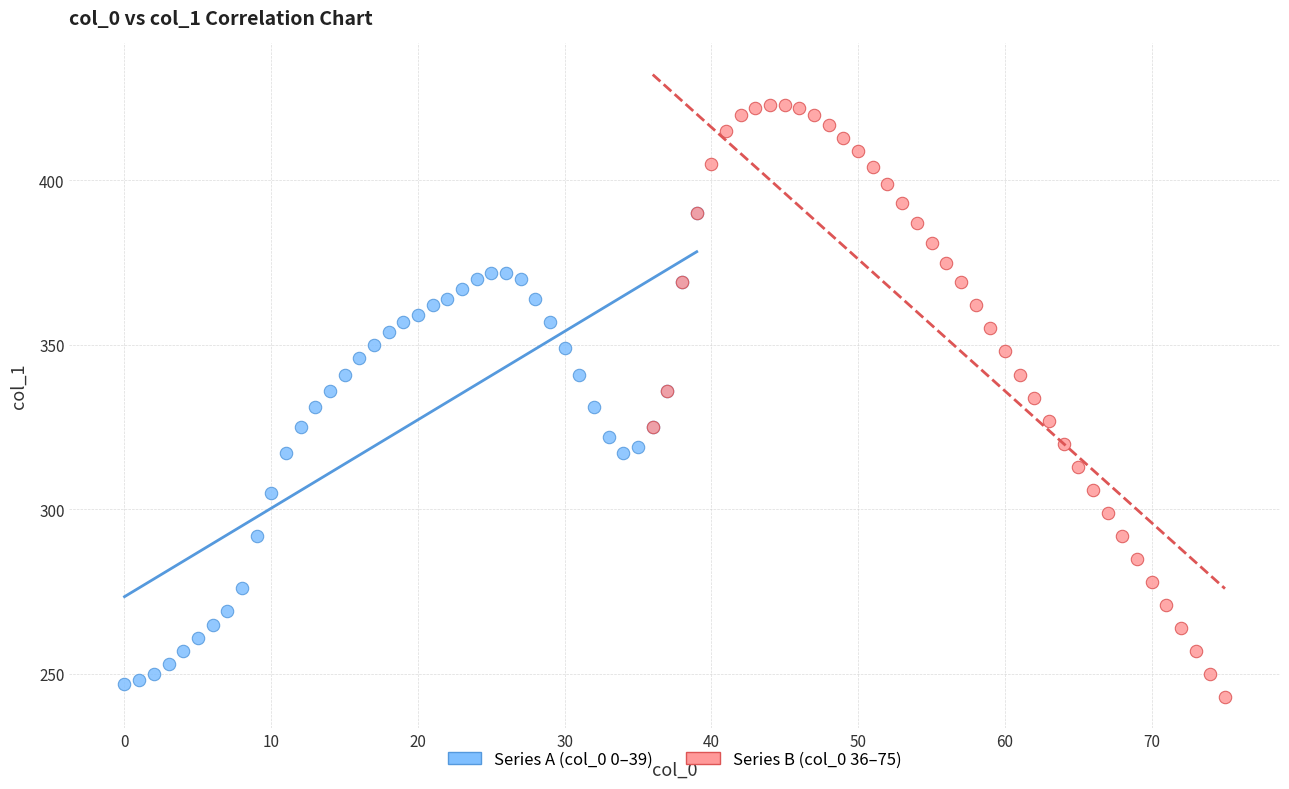

Which series has the largest Y range (max minus min)?

Series B (col_0 36–75)